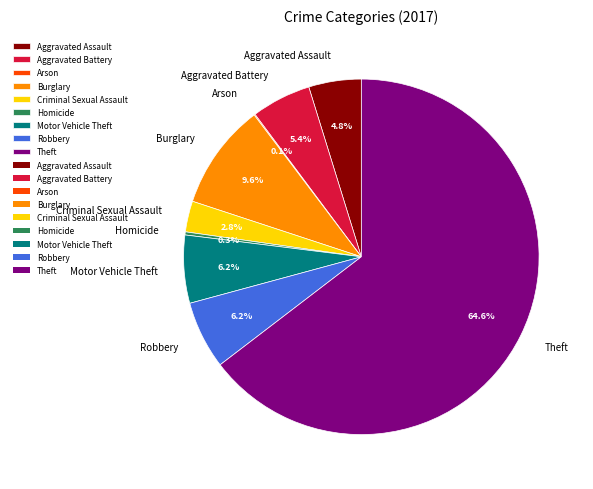

Which has a higher value, Aggravated Assault or Homicide?

Aggravated Assault